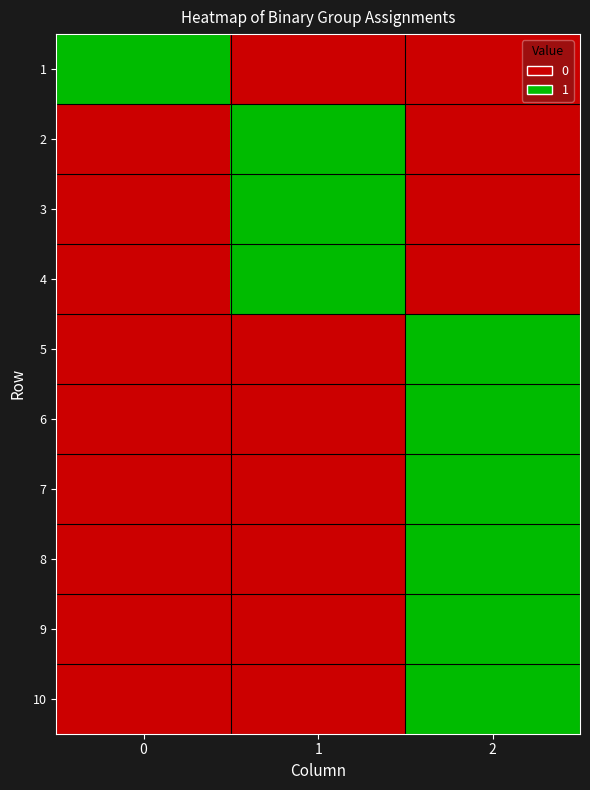

Rank the series by their maximum value, from lowest to highest.

row_0, row_1, row_2, row_3, row_4, row_5, row_6, row_7, row_8, row_9